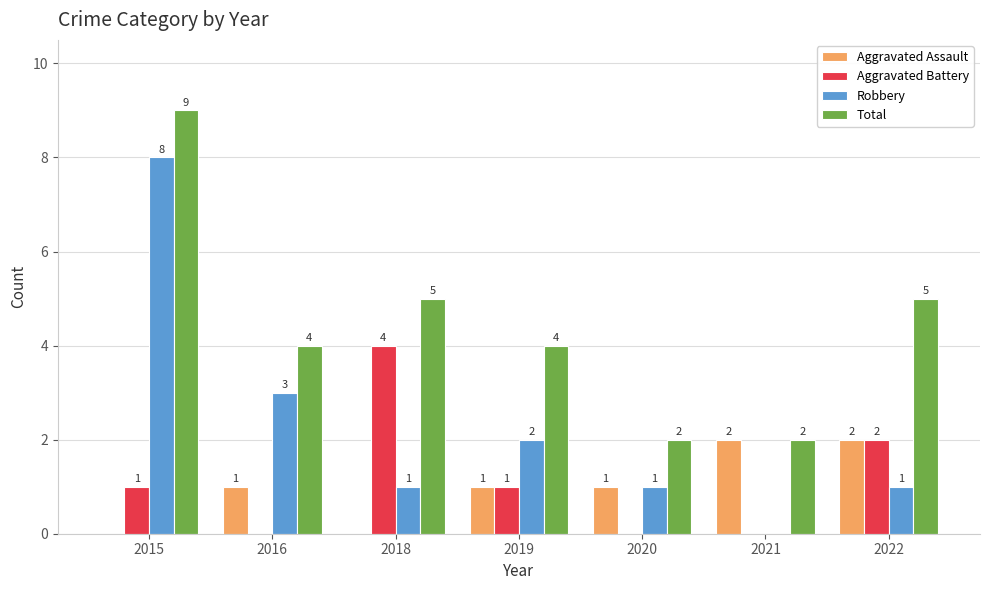

Which category has the highest value across all series?

2015